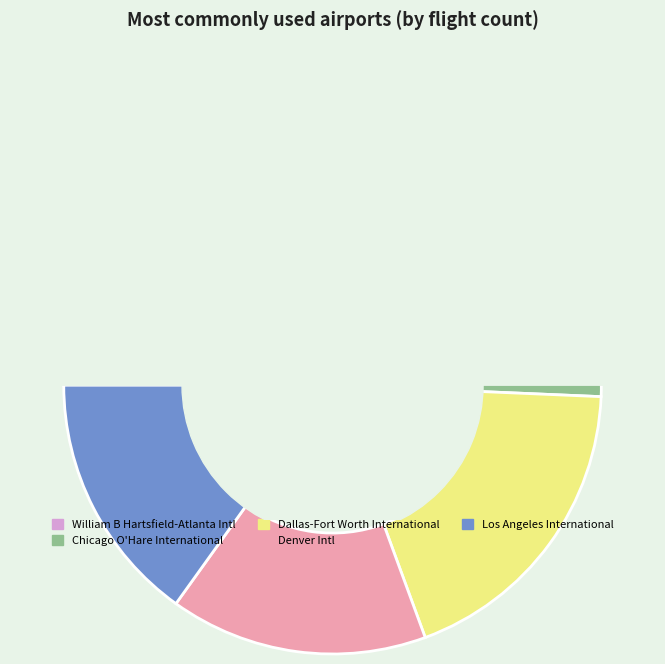

Does any single category account for the majority?

No